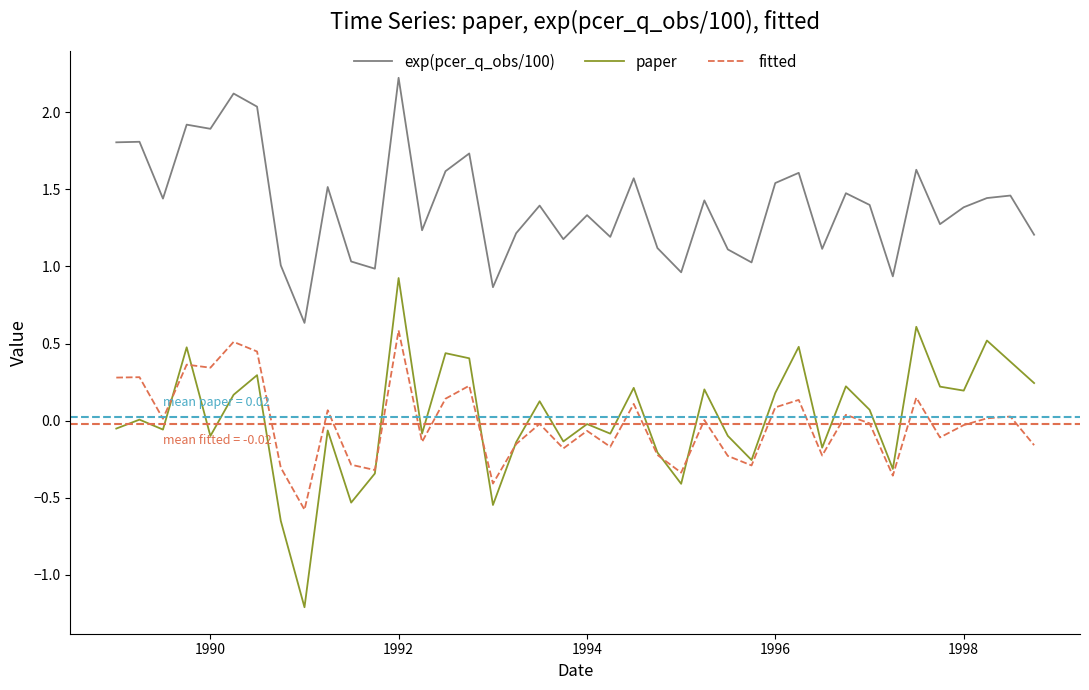

Rank the series by their maximum value, from highest to lowest.

exp(pcer_q_obs/100), paper, fitted